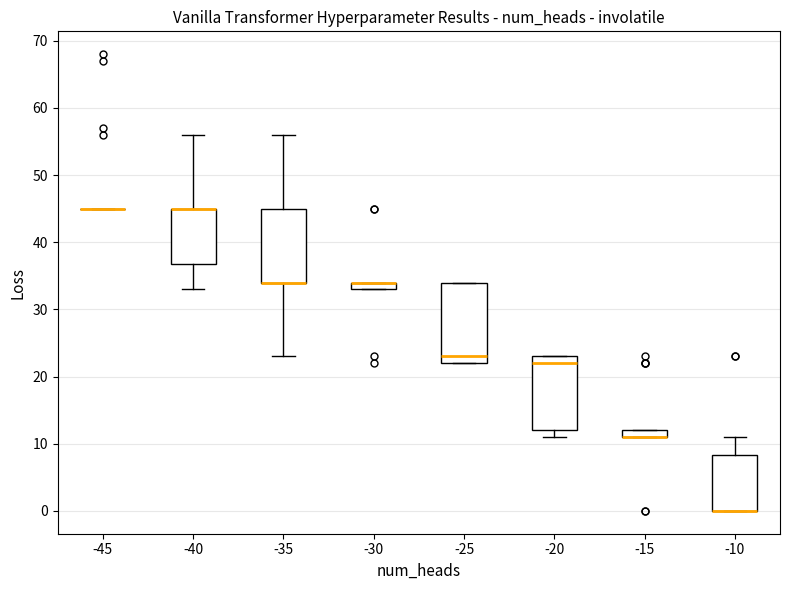

Comparing the boxes themselves (not the whiskers), which one is the tallest?

-25